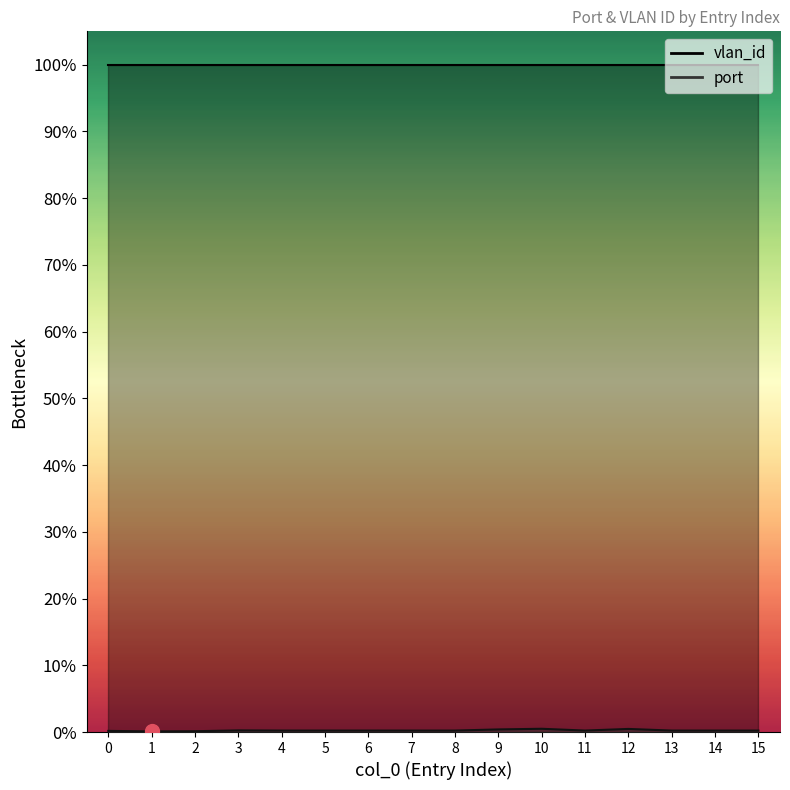

What is the value of the 6th point from the left?

9